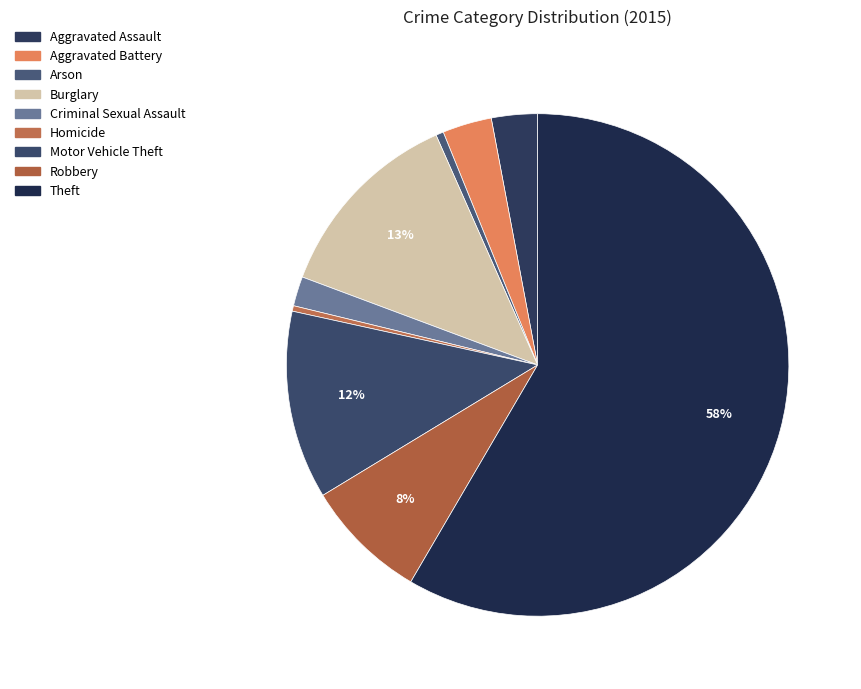

Approximately how many times larger is the value at Aggravated Battery compared to Criminal Sexual Assault?

1.7